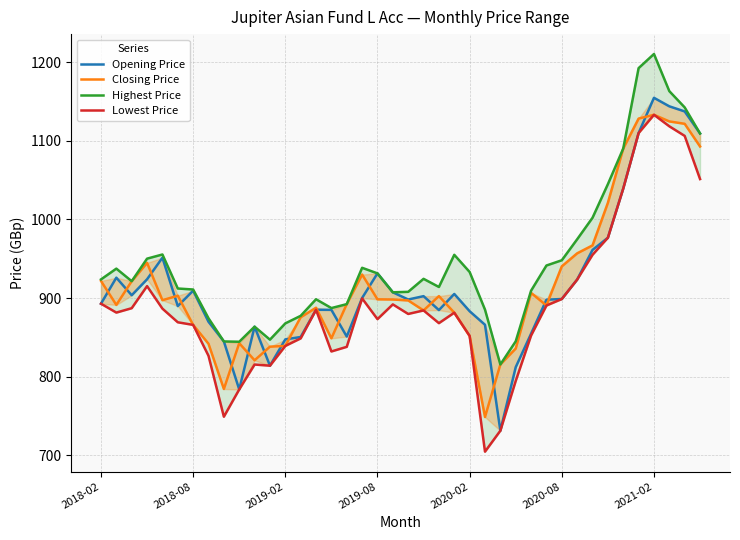

Which series changed the most between 2019-08 and 20?

Closing Price